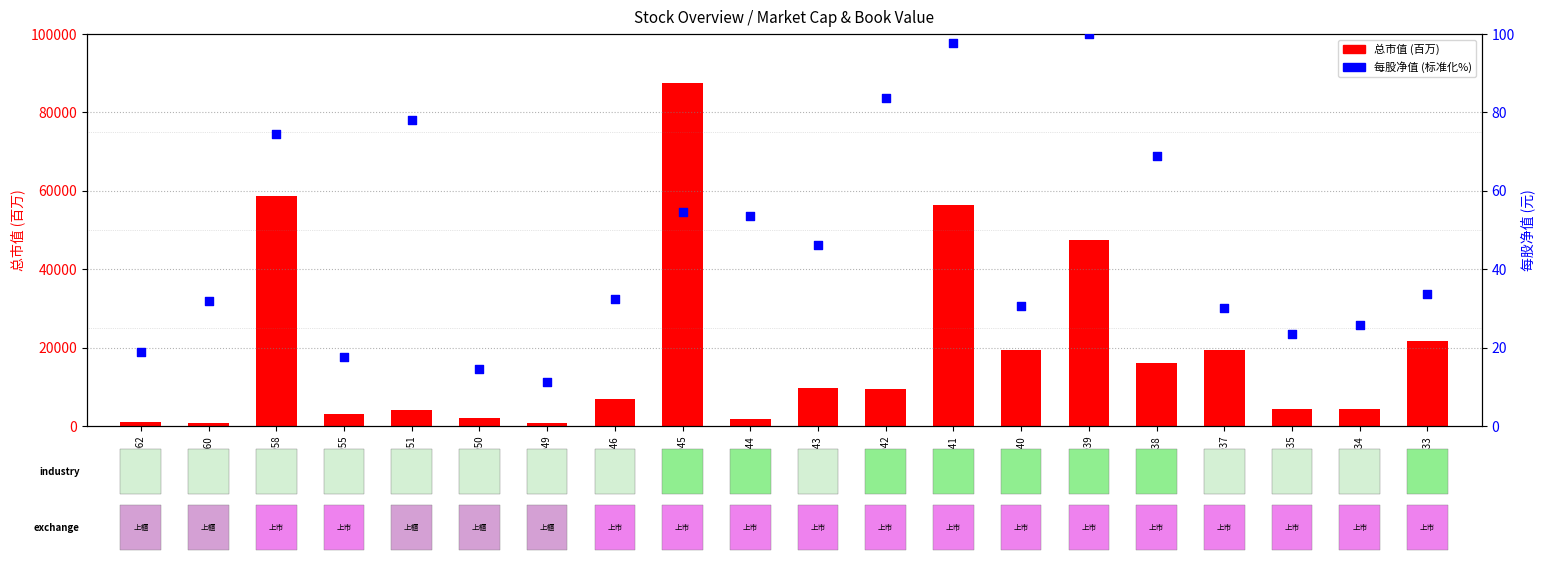

At how many categories does at least one series exceed 6287?

11